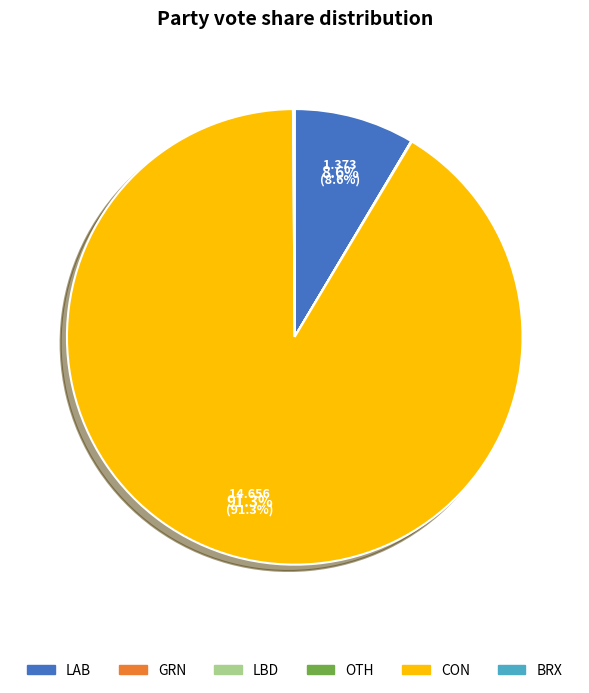

Which category has the biggest portion of the pie?

CON